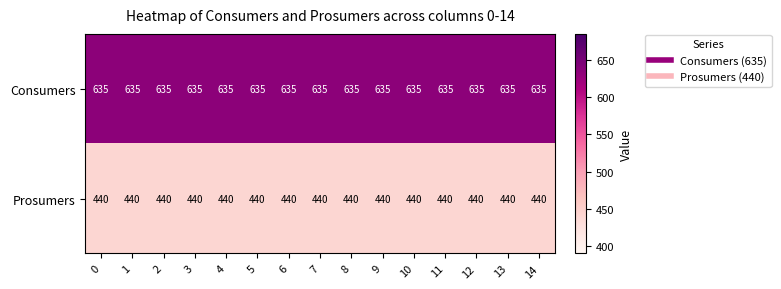

List the series in order of their peak value, highest first.

Consumers, Prosumers